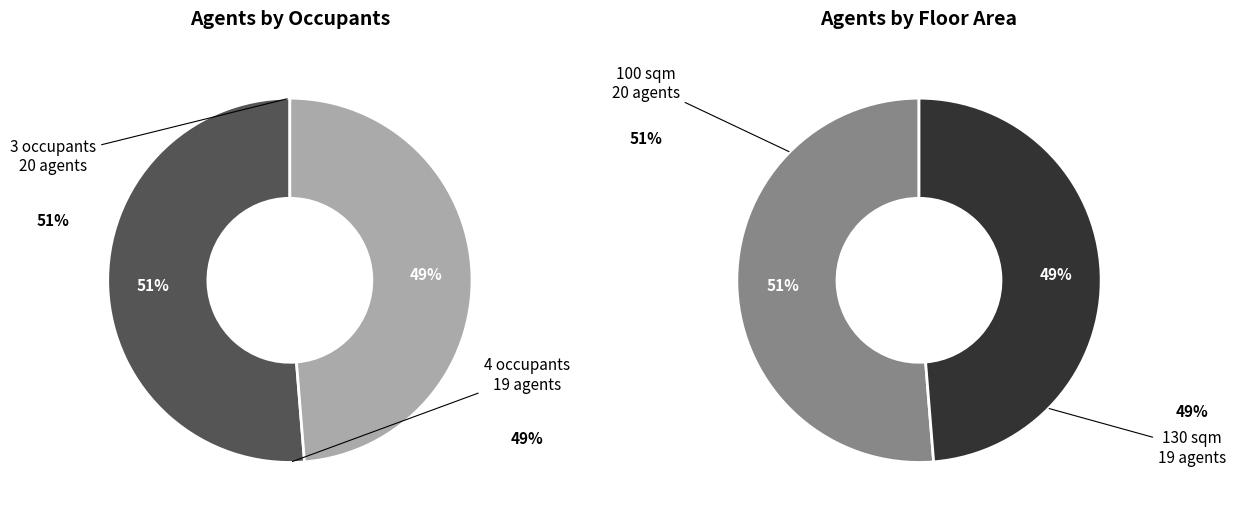

Which category has the biggest portion of the pie?

3 occupants